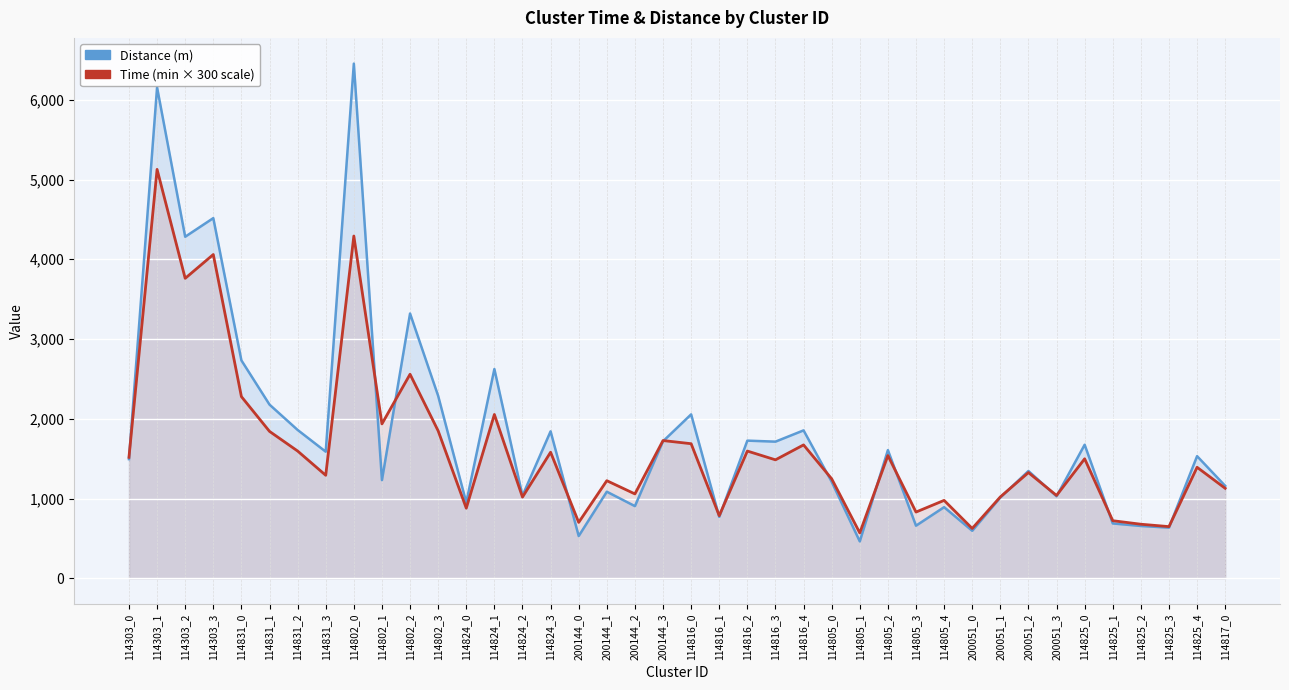

Reading left to right, extract all data points from this chart.

Distance (m): 114303_0=1493.7	114303_1=6156.2	114303_2=4282.7	114303_3=4516.3	114831_0=2732.3	114831_1=2177.6	114831_2=1859.9	114831_3=1587.1	114802_0=6453.9	114802_1=1230.4	114802_2=3319.9	114802_3=2287.0	114824_0=949.6	114824_1=2623.5	114824_2=1034.5	114824_3=1842.4	200144_0=529.4	200144_1=1085.2	200144_2=904.5	200144_3=1717.7	114816_0=2055.0	114816_1=769.7	114816_2=1725.7	114816_3=1713.0	114816_4=1854.3	114805_0=1209.9	114805_1=462.1	114805_2=1607.1	114805_3=659.0	114805_4=891.4	200051_0=595.2	200051_1=1012.1	200051_2=1345.0	200051_3=1027.7	114825_0=1674.3	114825_1=687.1	114825_2=655.6	114825_3=634.6	114825_4=1531.1	114817_0=1158.4
Time (min × 300): 114303_0=1516.5	114303_1=5127.6	114303_2=3761.1	114303_3=4059.9	114831_0=2277.9	114831_1=1842.0	114831_2=1595.4	114831_3=1291.2	114802_0=4291.8	114802_1=1935.9	114802_2=2558.4	114802_3=1848.3	114824_0=878.7	114824_1=2053.8	114824_2=1017.6	114824_3=1580.4	200144_0=700.5	200144_1=1223.4	200144_2=1057.5	200144_3=1726.8	114816_0=1687.2	114816_1=784.5	114816_2=1595.1	114816_3=1485.0	114816_4=1672.2	114805_0=1247.1	114805_1=568.5	114805_2=1538.7	114805_3=830.1	114805_4=976.5	200051_0=624.3	200051_1=1020.0	200051_2=1325.1	200051_3=1038.3	114825_0=1498.2	114825_1=721.5	114825_2=677.4	114825_3=647.4	114825_4=1391.4	114817_0=1128.0